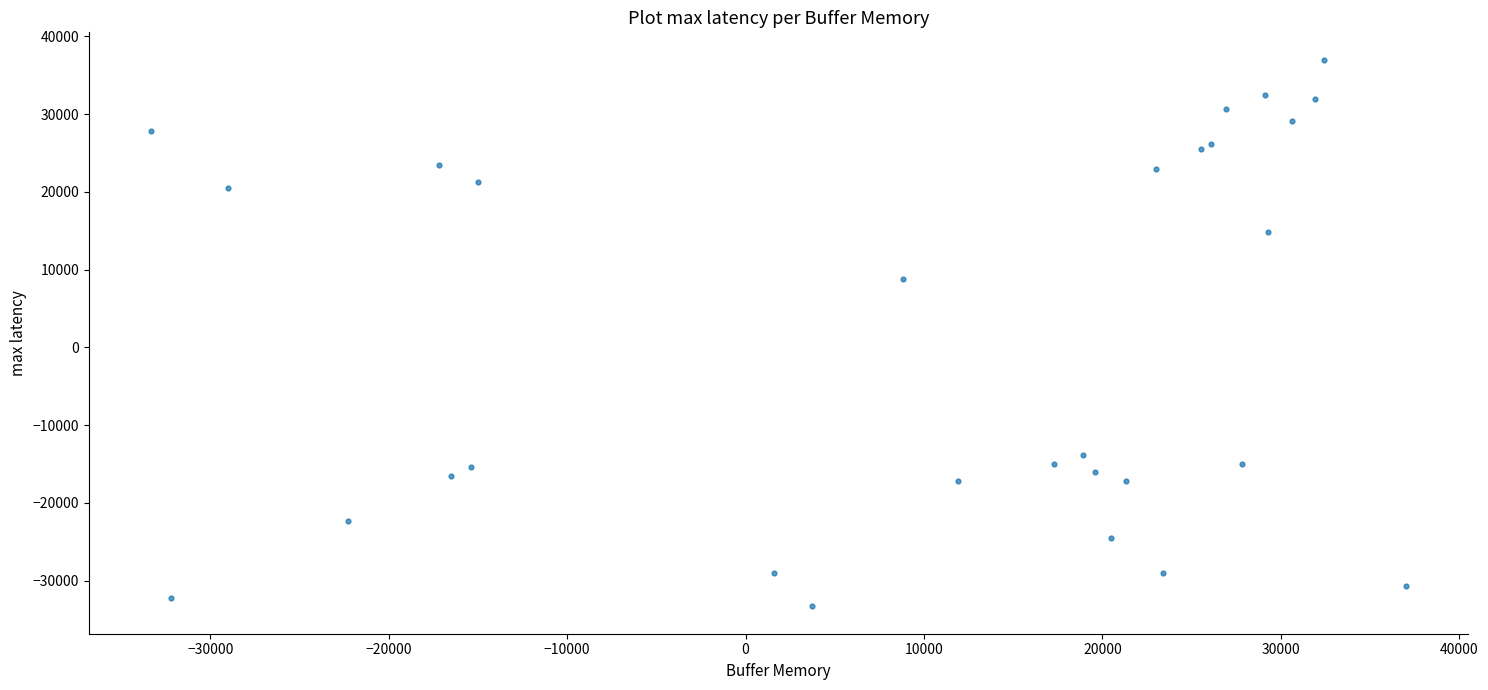

What Y value in the scatter plot is closest to 1850?

8800